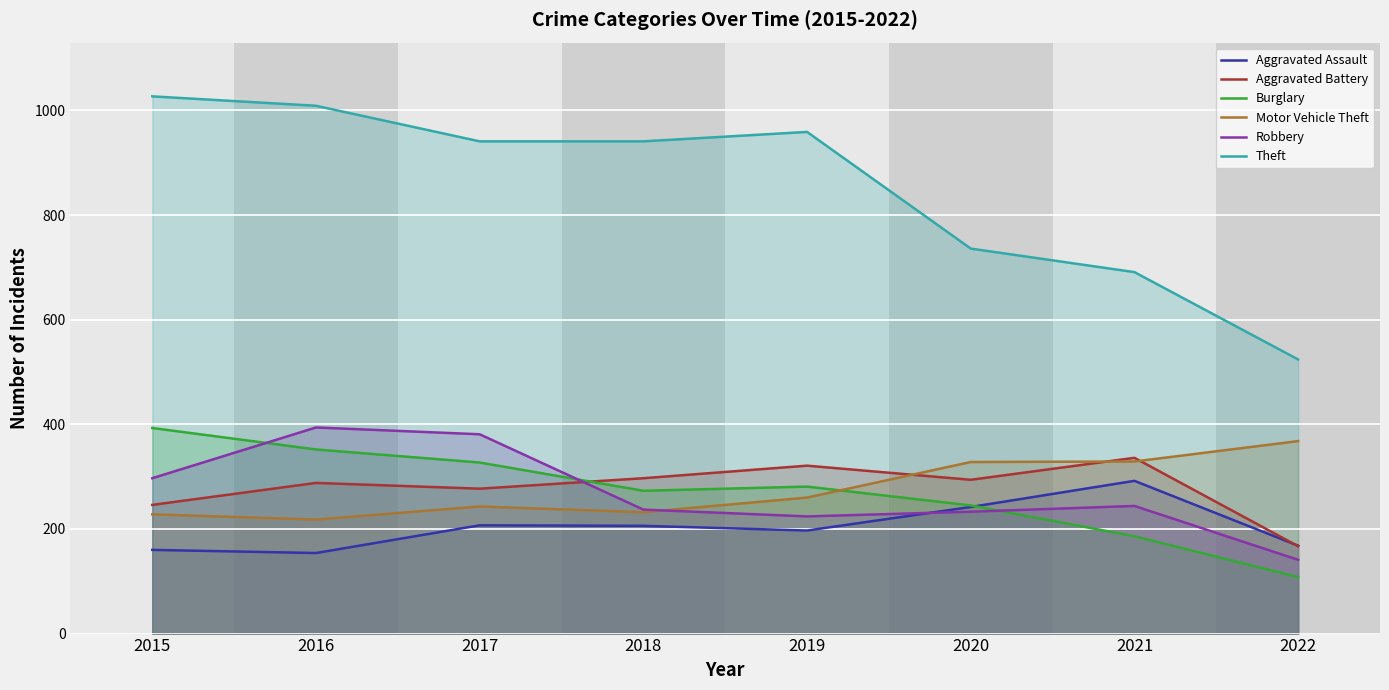

What is the value of the Aggravated Assault point at the 1st from the left?

160